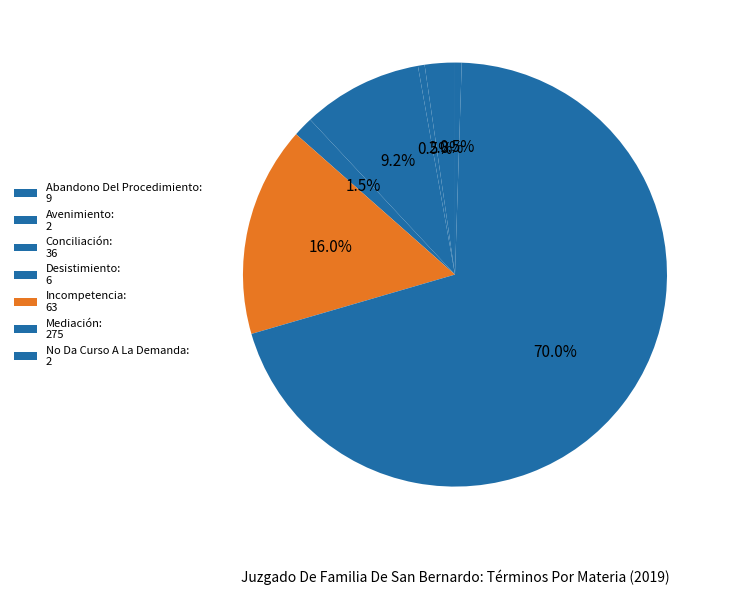

How many slices are in this pie chart?

7